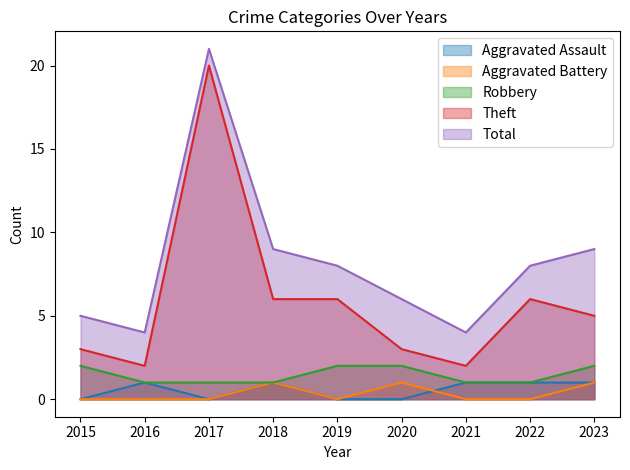

List the series in order of their peak value, lowest first.

Aggravated Assault, Aggravated Battery, Robbery, Theft, Total